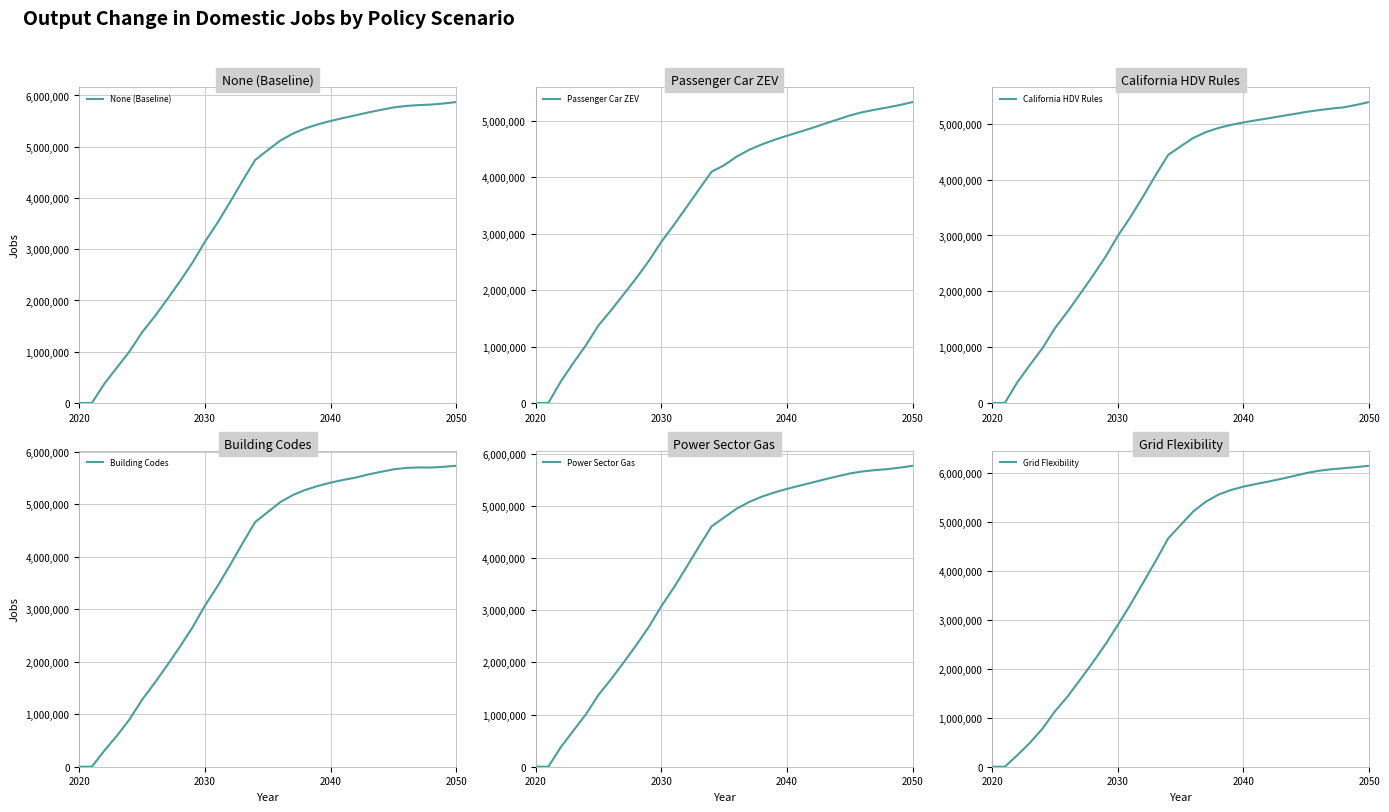

What is the highest value of the None (Baseline) series?

5872060